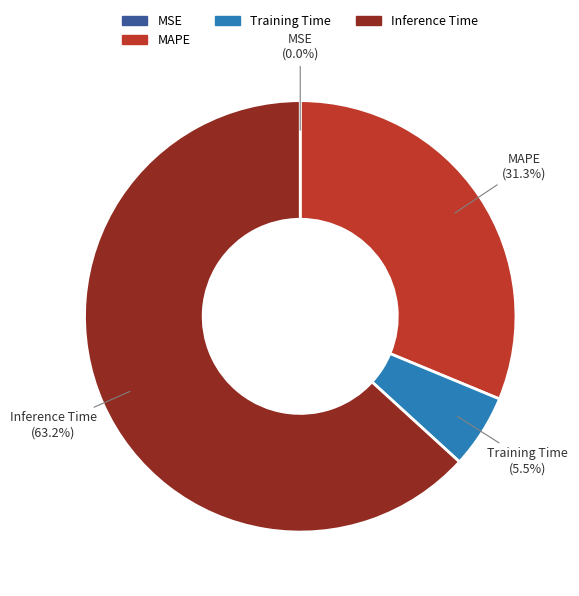

To the nearest percent, what is the combined percentage of MAPE and Inference Time?

94%